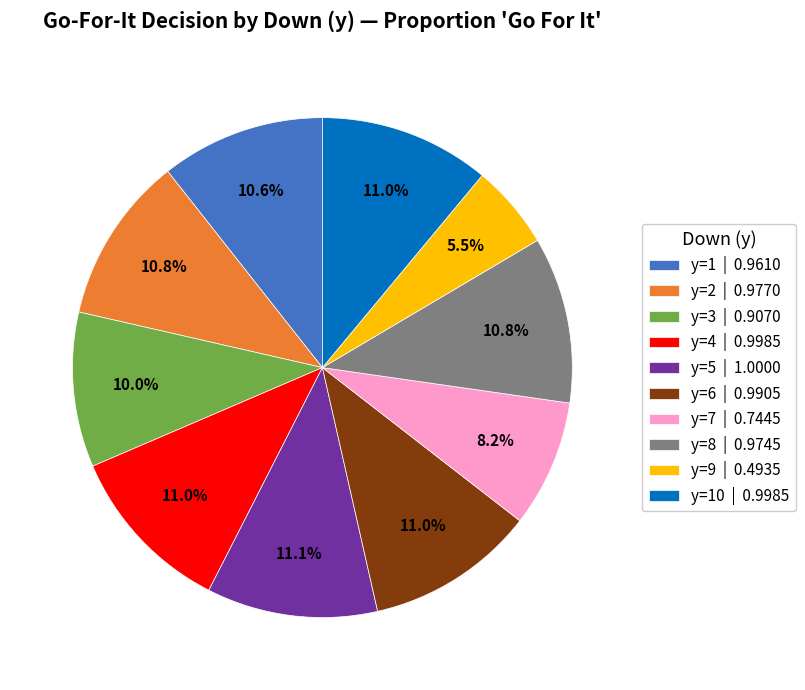

Count the number of slices in the pie.

10